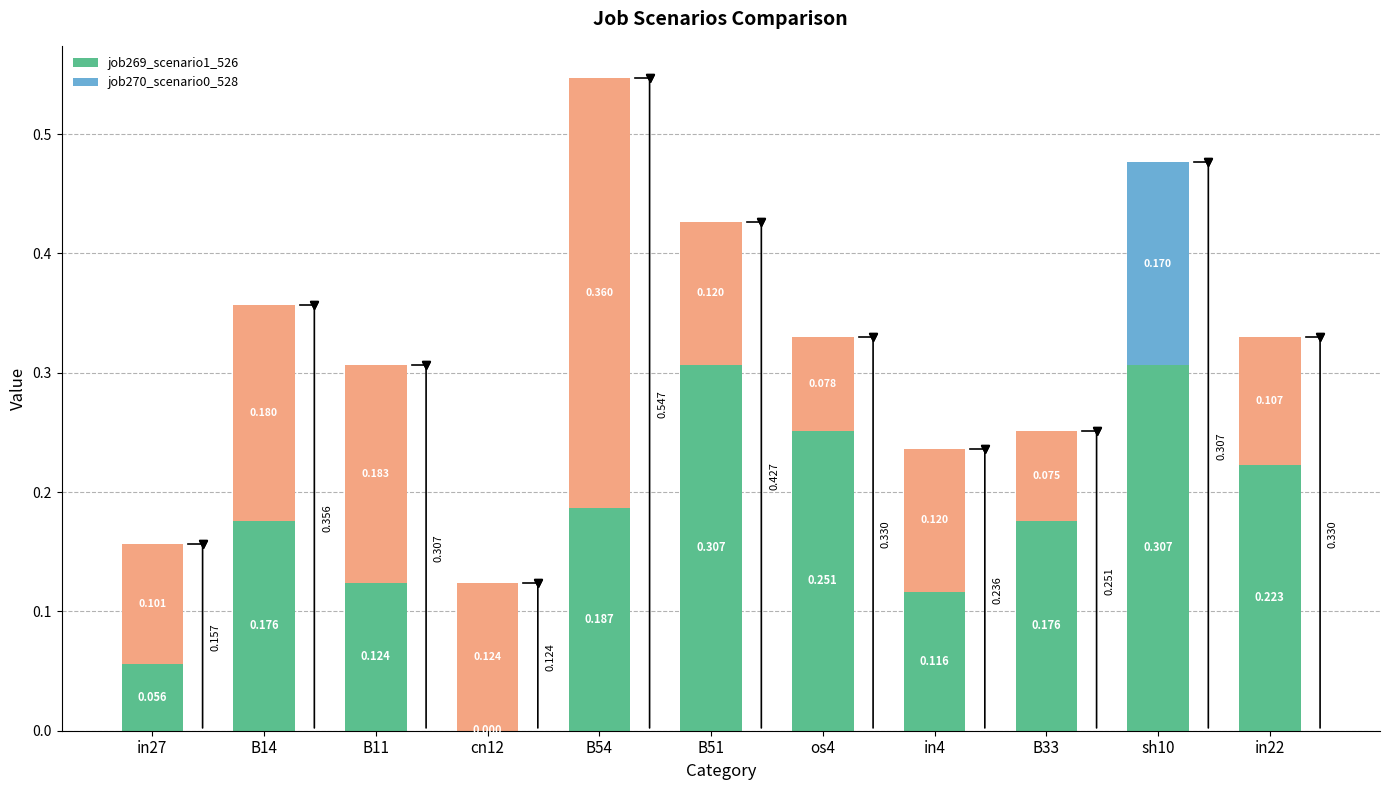

Rank the series by their maximum value, from highest to lowest.

job270_scenario0_528, job269_scenario1_526